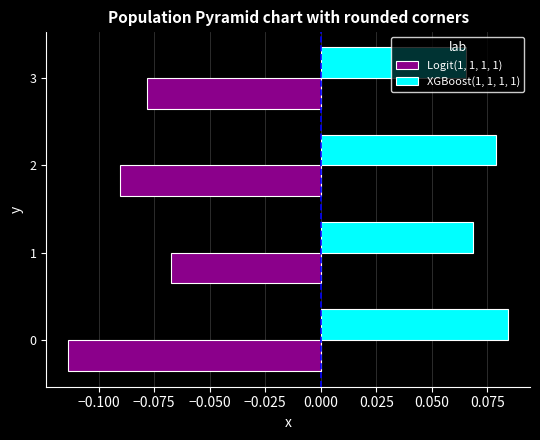

List the series in order of their peak value, lowest first.

Logit(1, 1, 1, 1), XGBoost(1, 1, 1, 1)